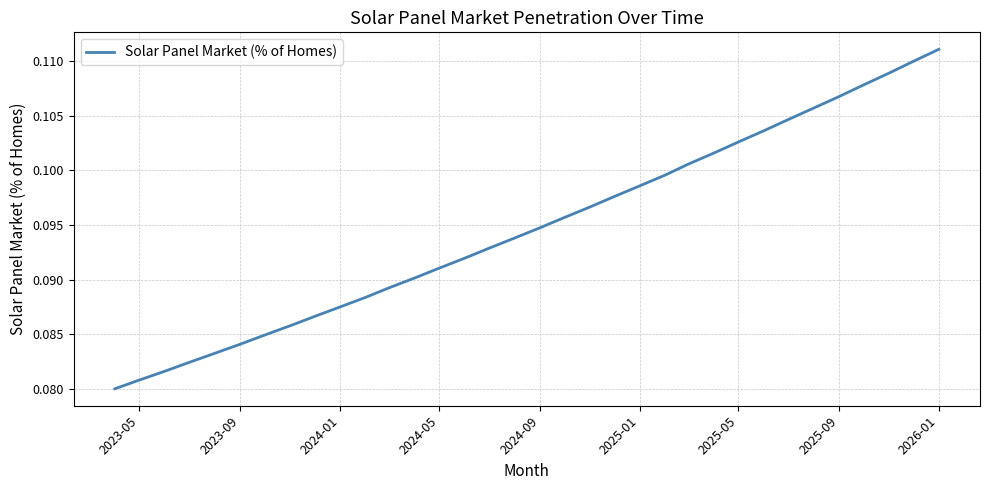

Which label corresponds to the largest value in the chart?

2026-01